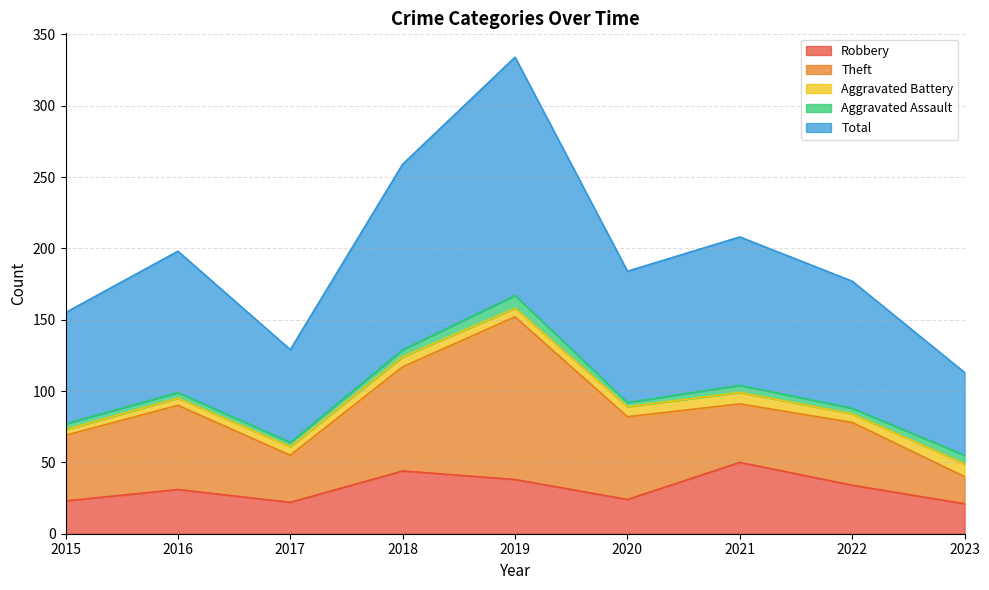

What is the spread (max minus min) of values at 2016?

95